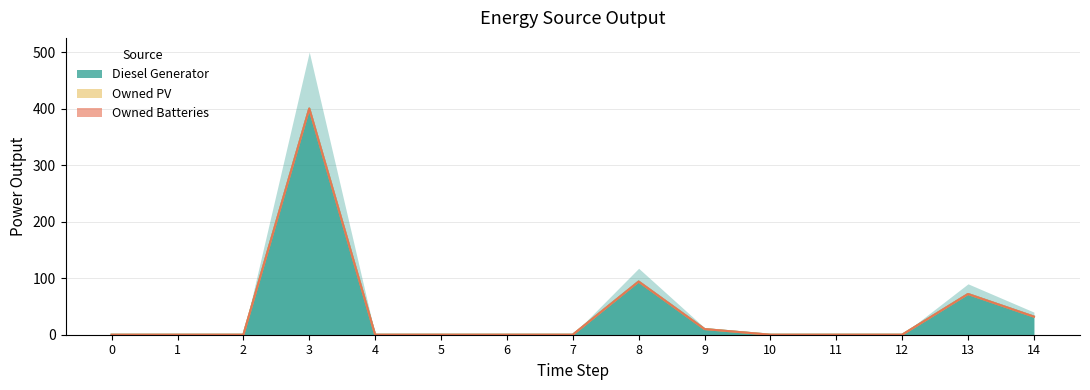

True or false: Owned PV and Owned Batteries intersect in this chart.

False